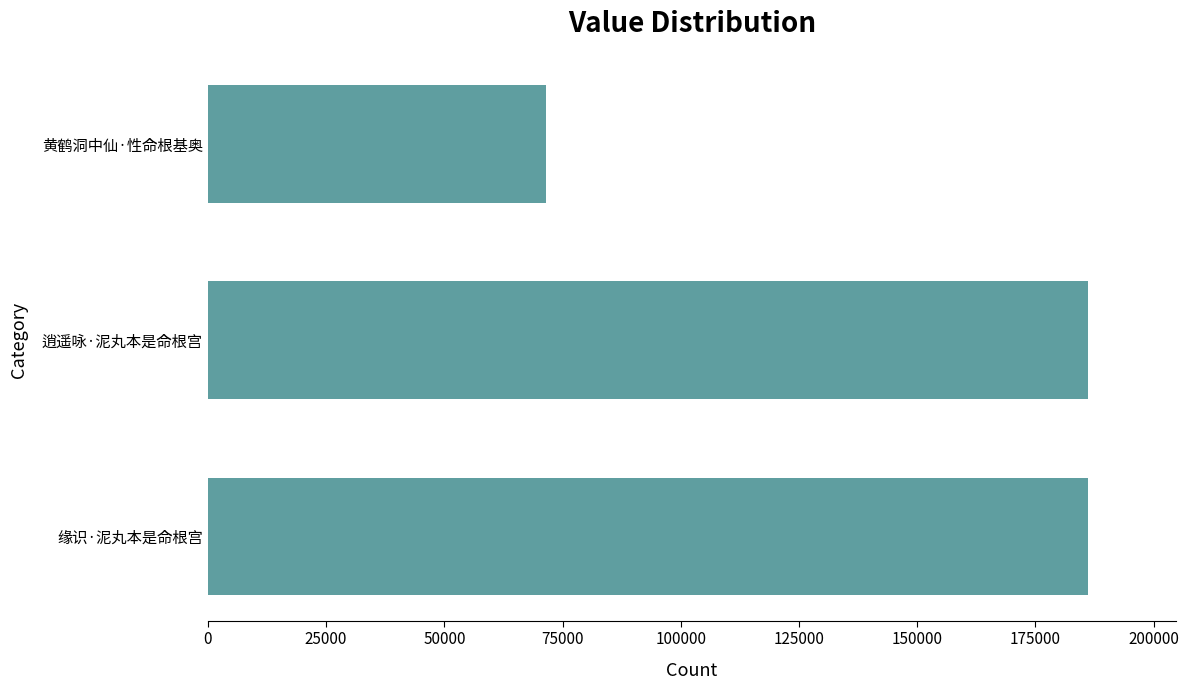

The chart shows a value of 186059 at 缘识·泥丸本是命根宫. True or false?

True